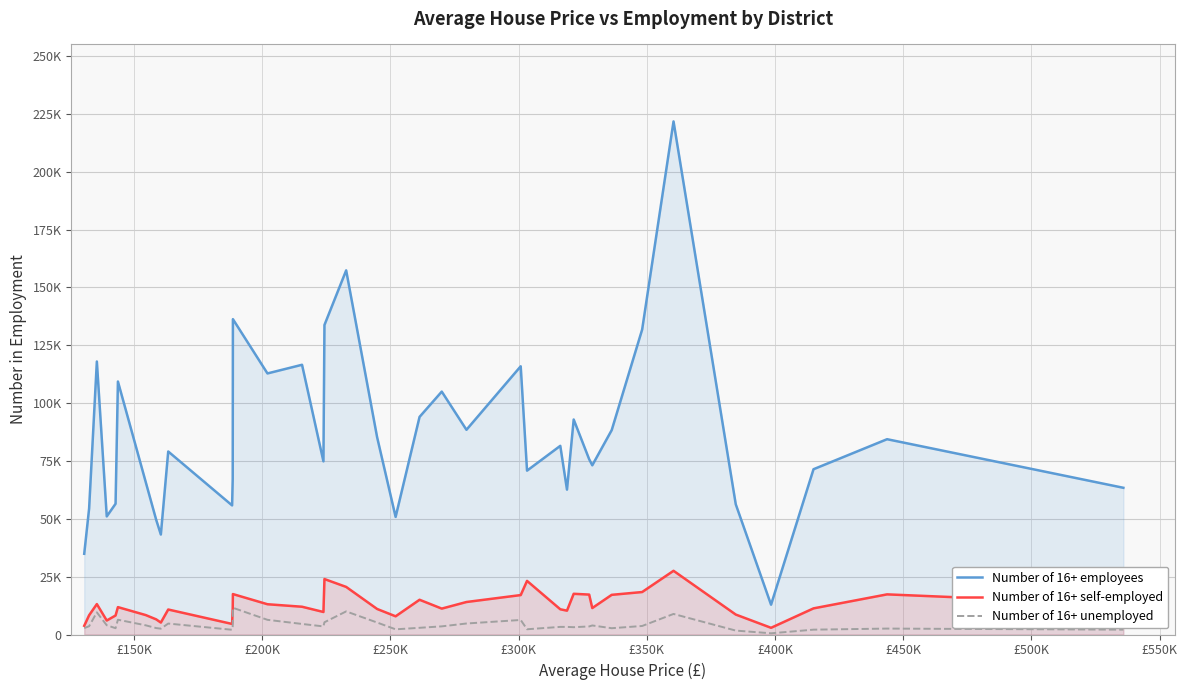

What are all the series names shown in the legend?

Number of 16+ employees, Number of 16+ self-employed, Number of 16+ unemployed